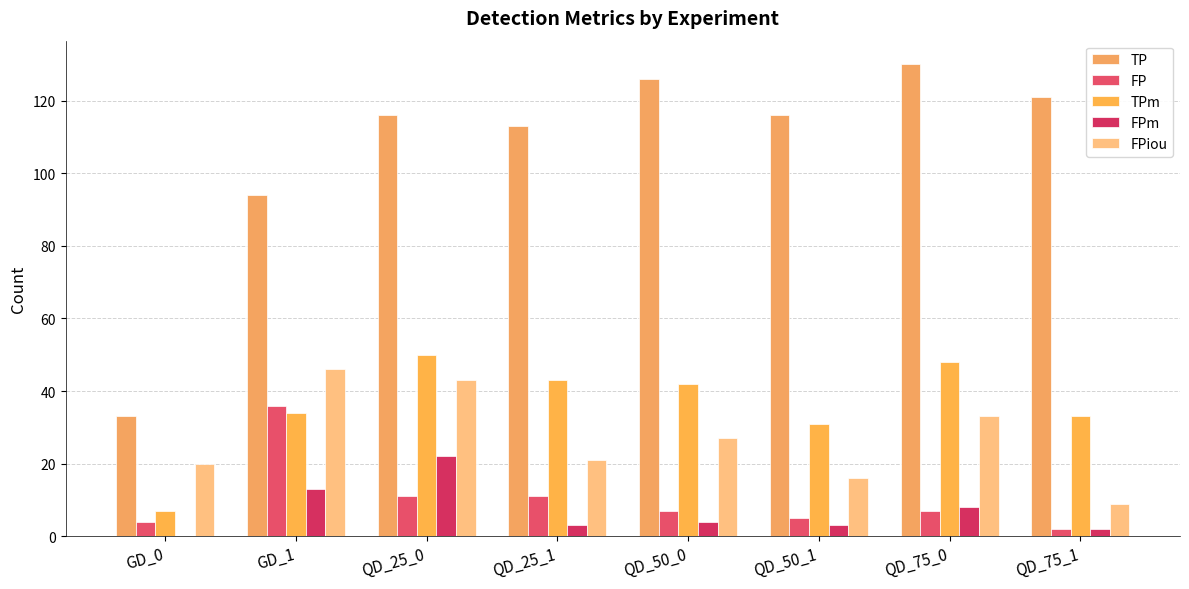

Is it true that FPiou equals 14 at QD_75_1?

False